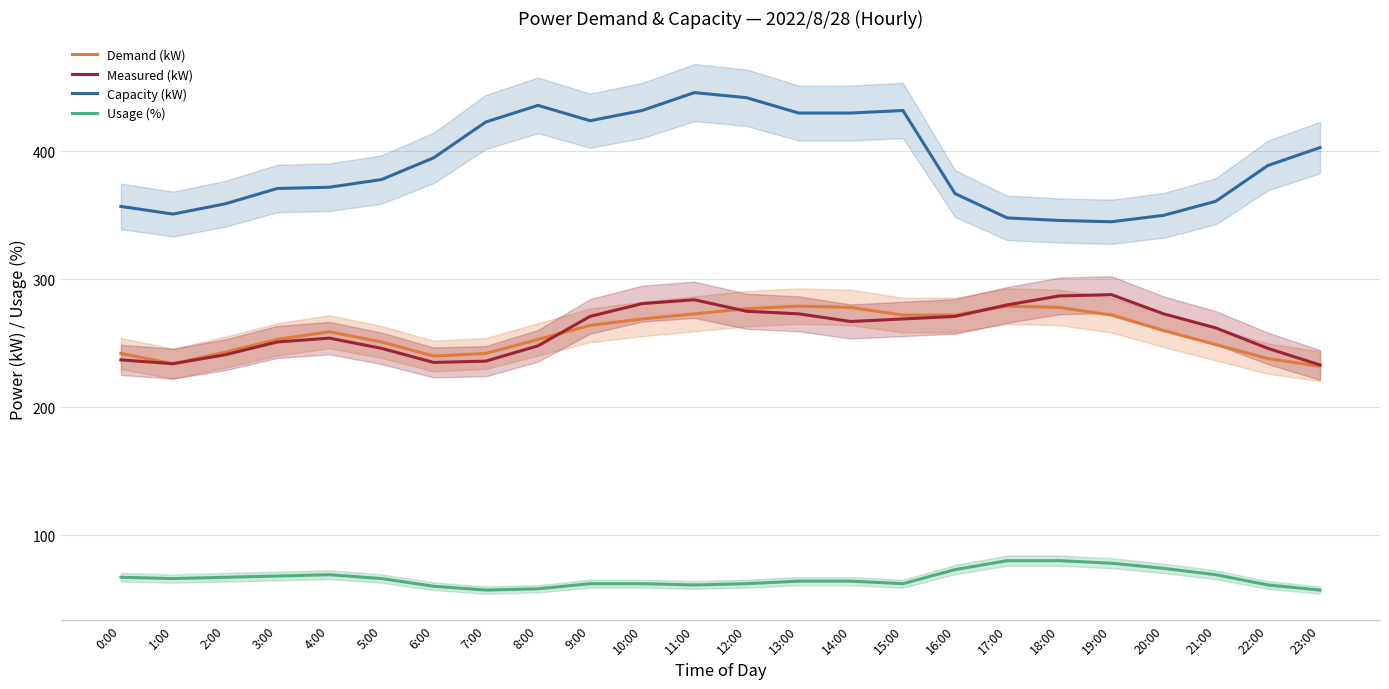

The value of Capacity (kW) at 16:00 is 367. True or false?

True